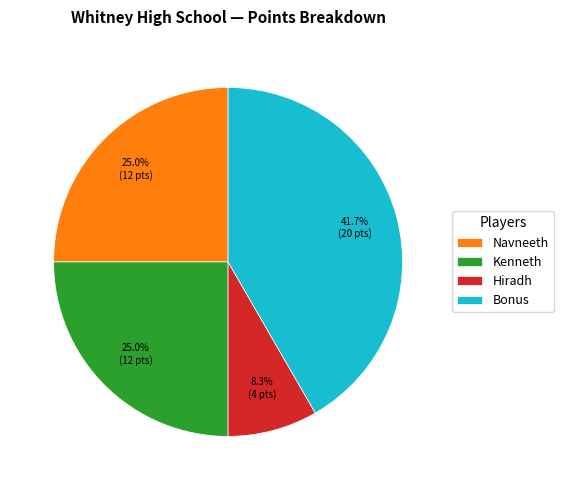

What is the largest slice in the pie chart?

Bonus